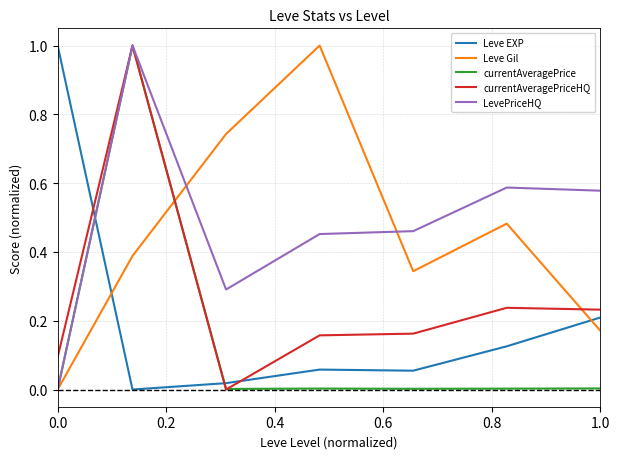

True or false: Leve EXP and currentAveragePriceHQ intersect in this chart.

True